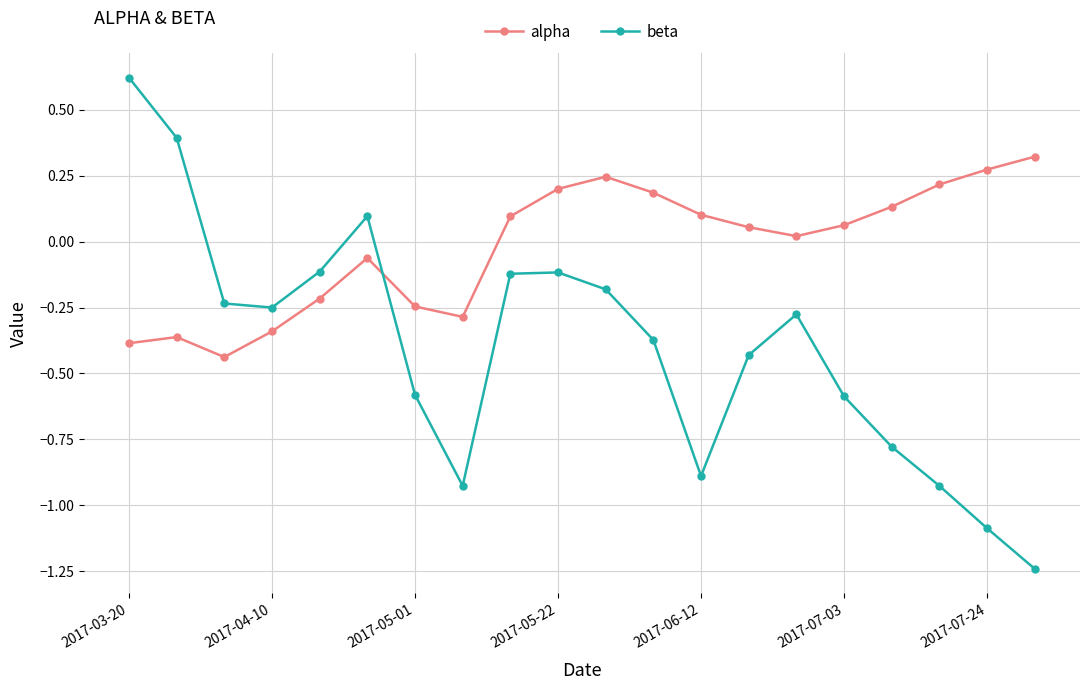

Is this an area chart (filled region under the line)?

No